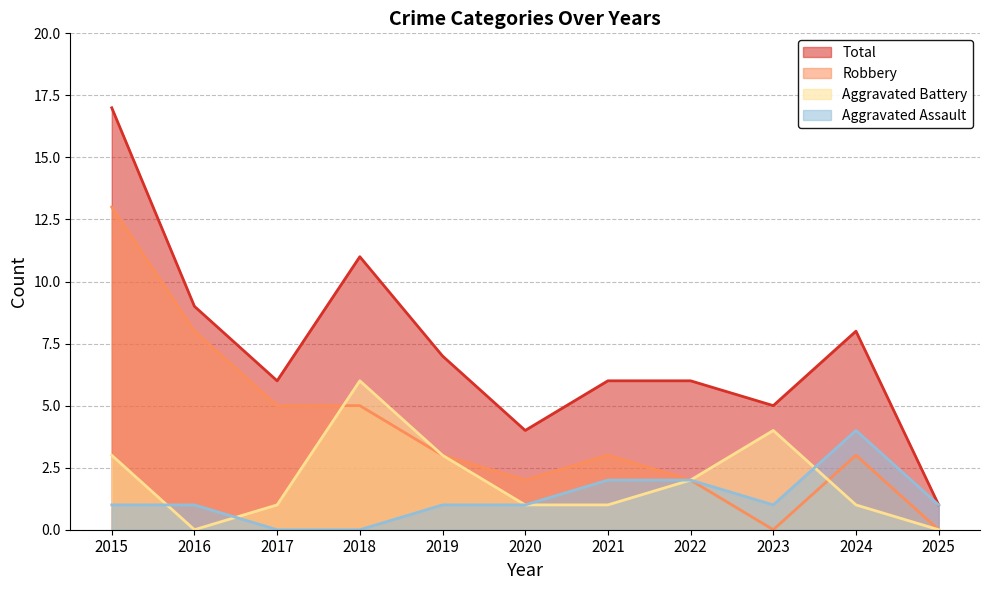

Which series has the largest total across all categories?

Total